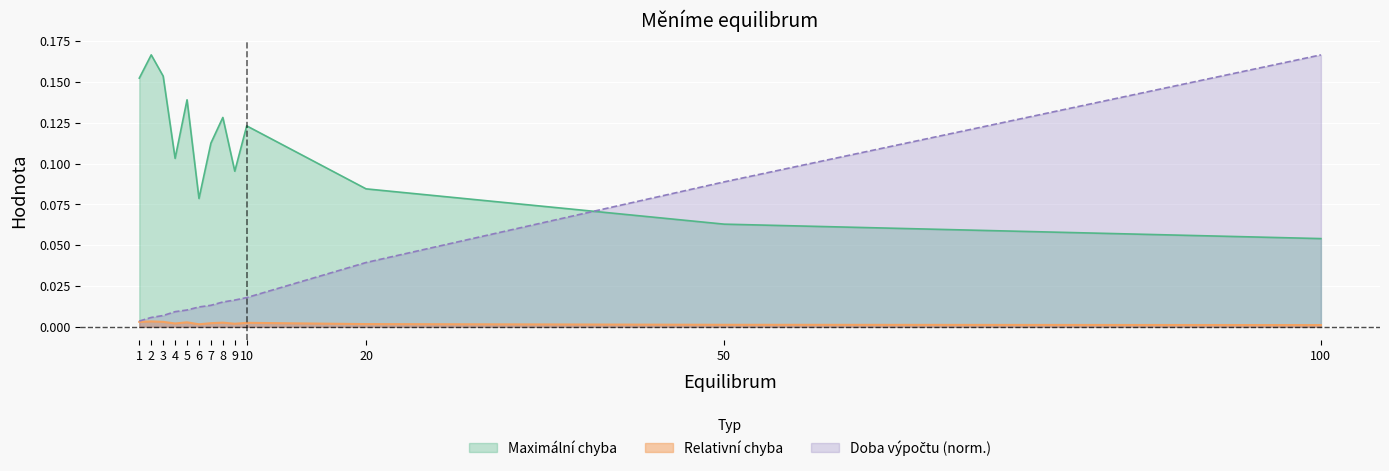

True or false: Maximální chyba and Relativní chyba intersect in this chart.

False